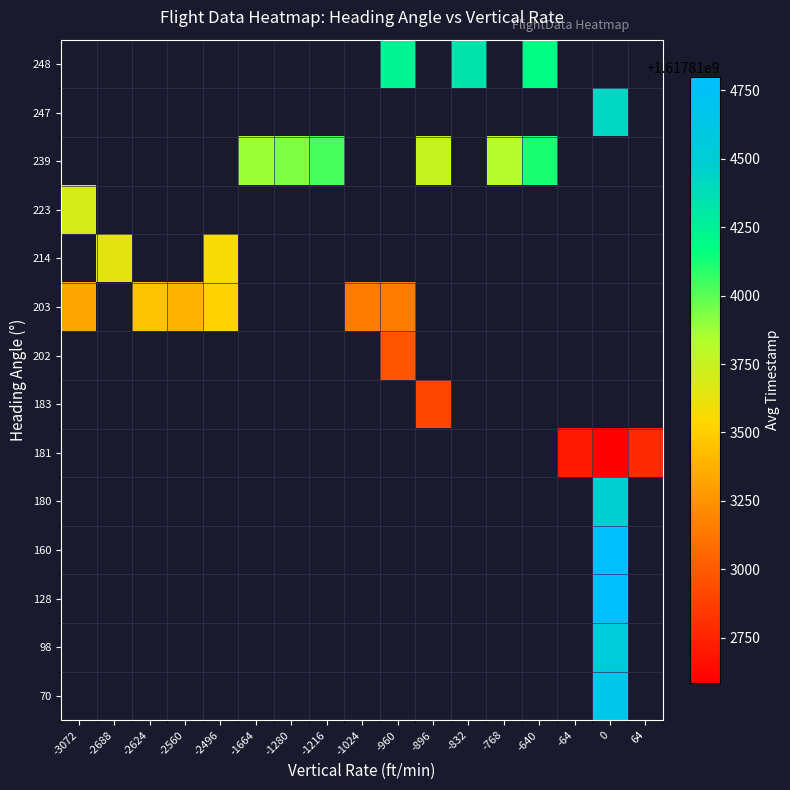

What is the maximum value for 203?

1617813512.0